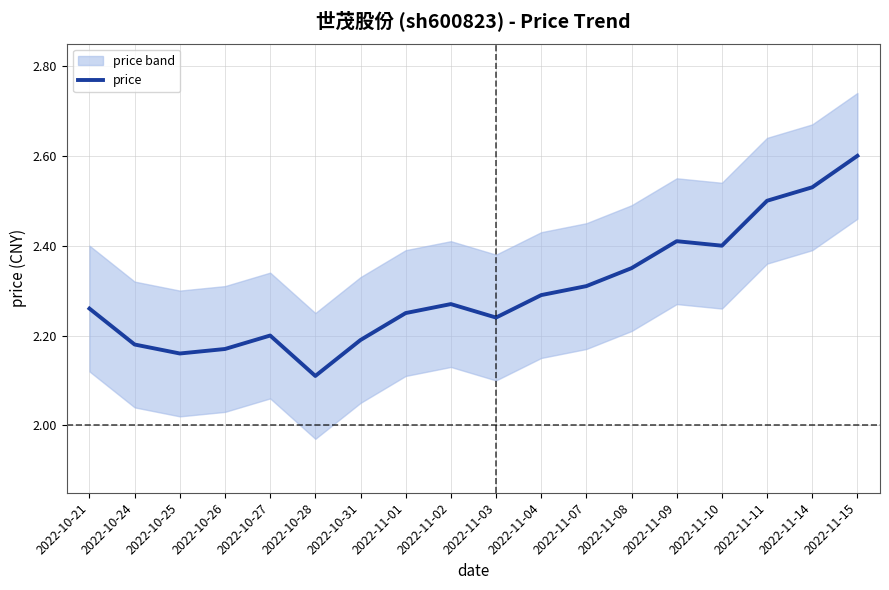

How many points are higher than both their immediate neighbors (excluding endpoints)?

3